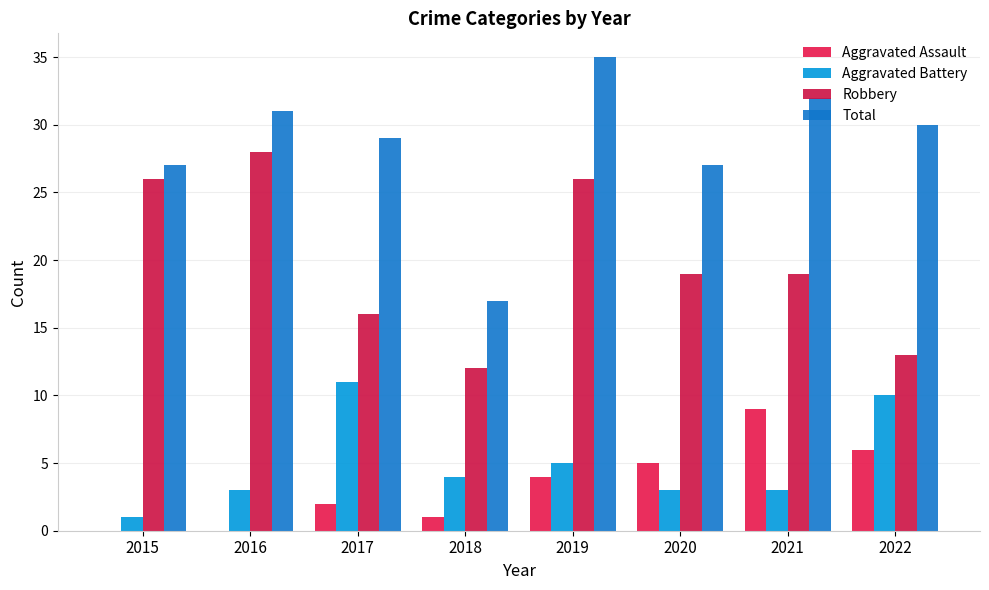

How many groups of bars are there?

8